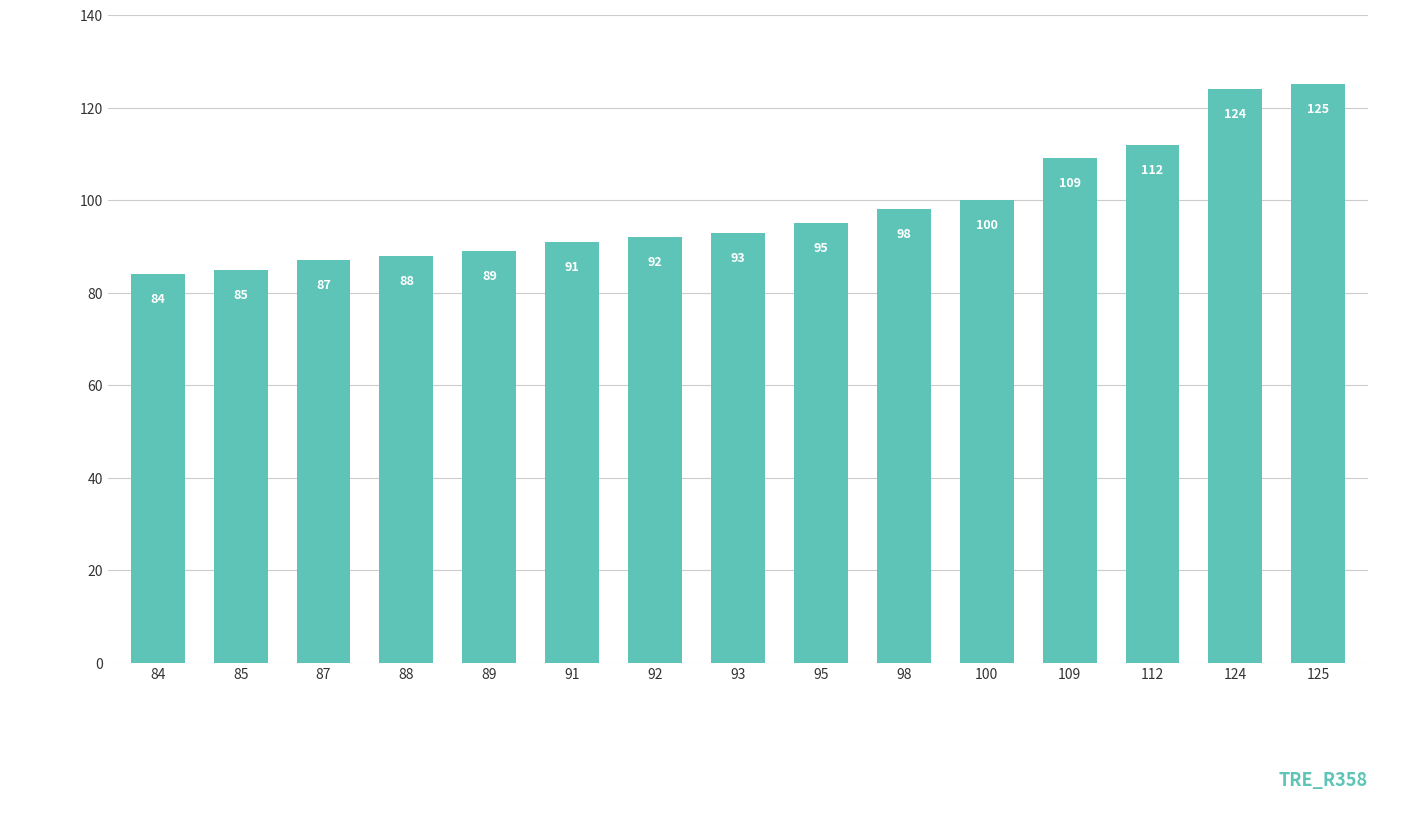

The chart shows a value of 87 at 87. True or false?

True